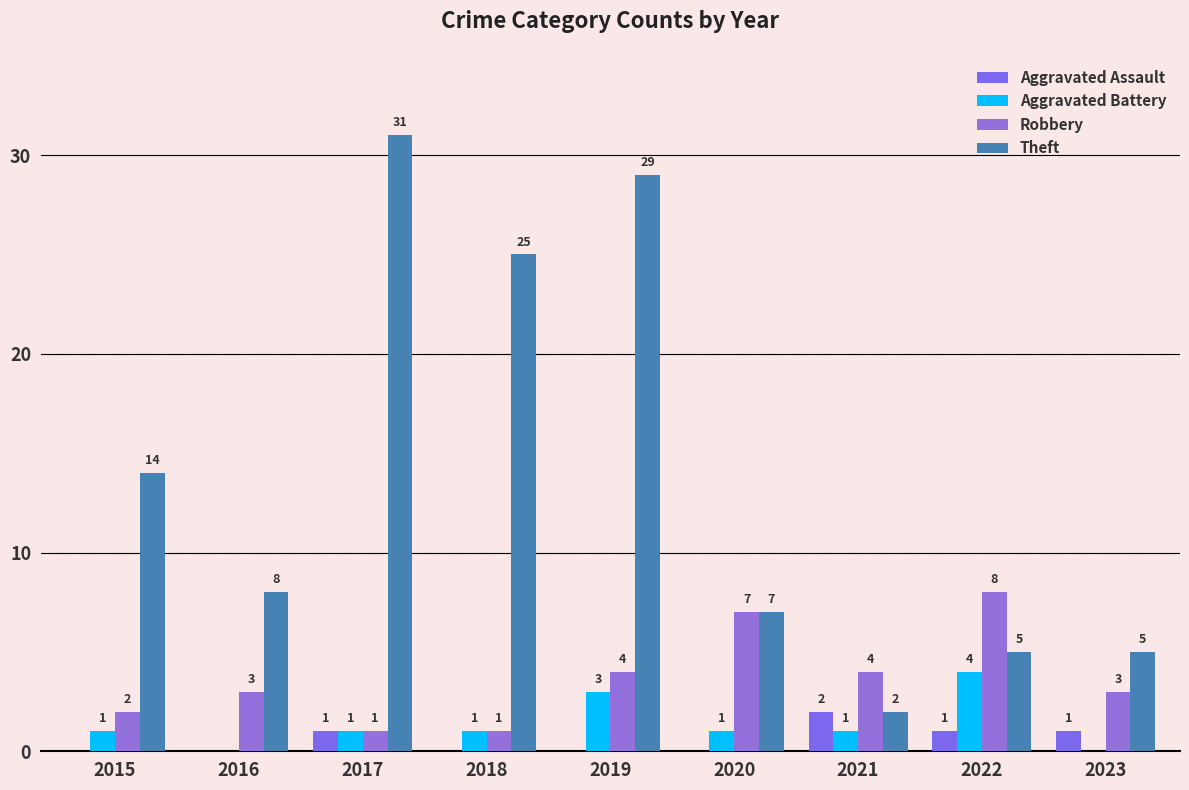

What is the difference between the second highest and minimum values in the Aggravated Assault series?

1